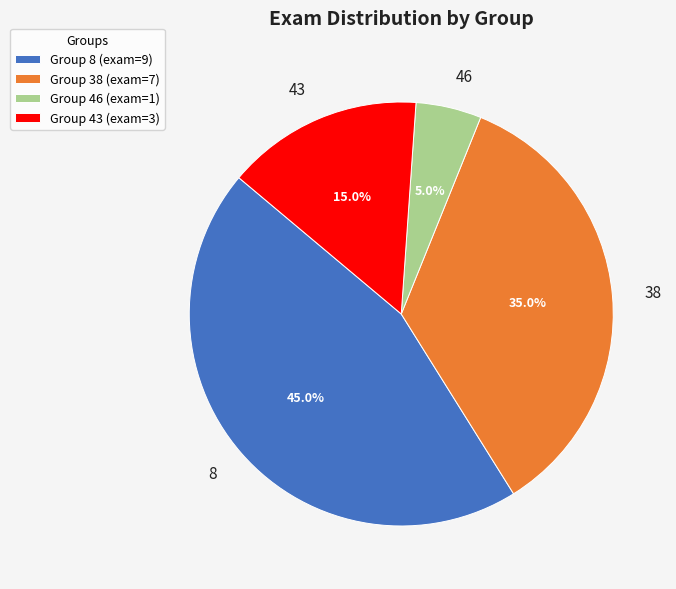

How many slices are in this pie chart?

4